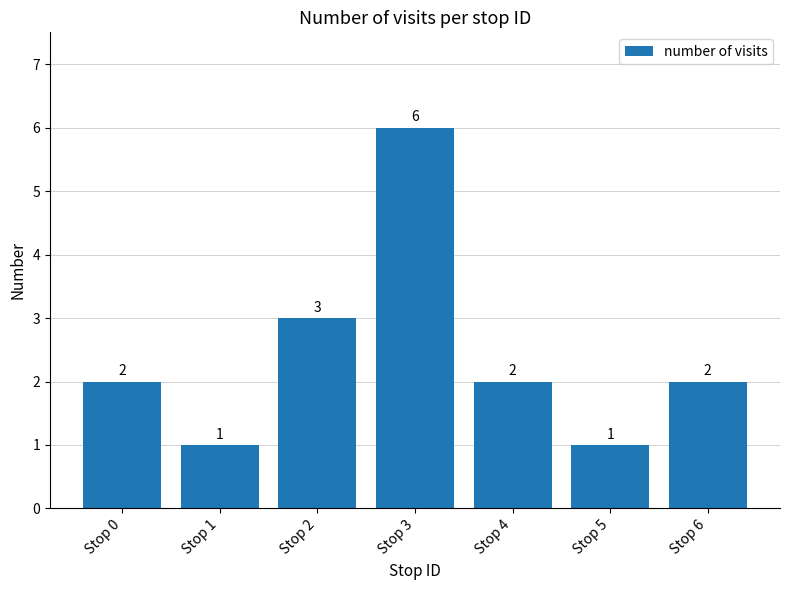

What is the change in value from Stop 1 to Stop 3?

+5